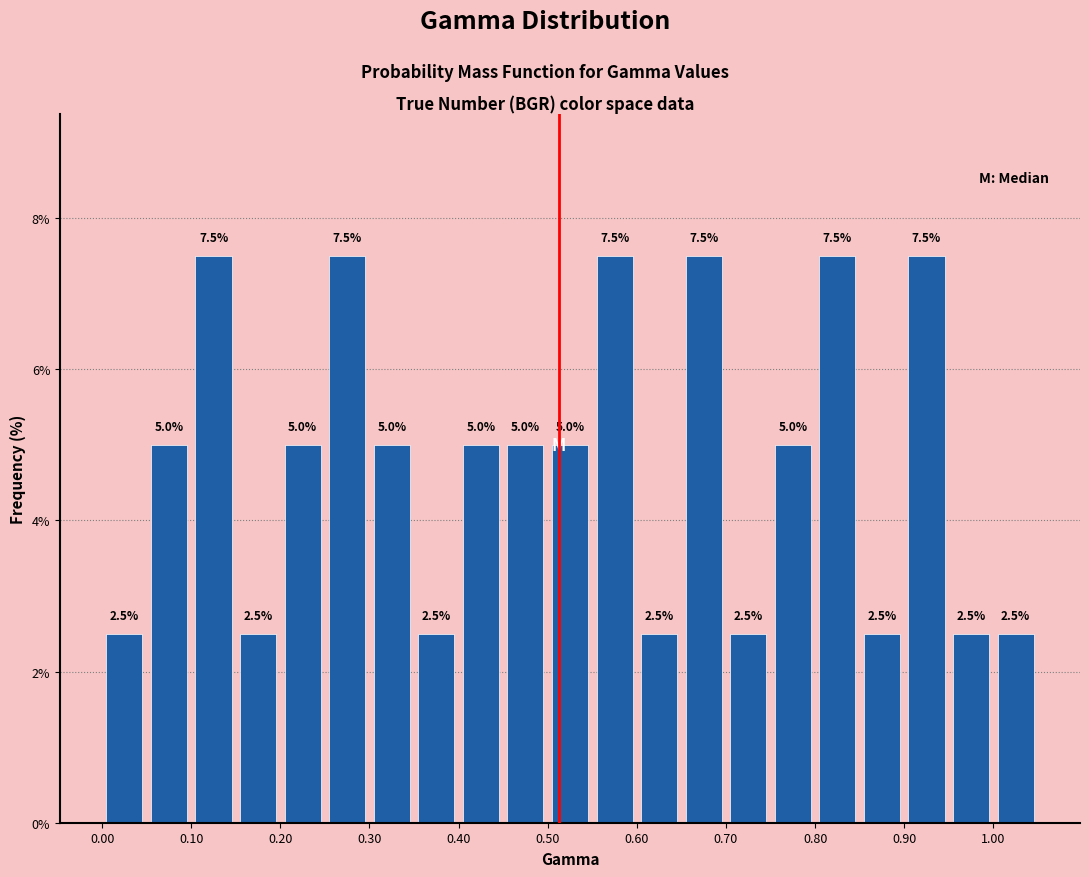

Reading left to right, list every bar in this chart as the range it spans on the x-axis followed by its height.

0.00 to 0.05: 2.5
0.05 to 0.10: 5.0
0.10 to 0.15: 7.5
0.15 to 0.20: 2.5
0.20 to 0.25: 5.0
0.25 to 0.30: 7.5
0.30 to 0.35: 5.0
0.35 to 0.40: 2.5
0.40 to 0.45: 5.0
0.45 to 0.50: 5.0
0.50 to 0.55: 5.0
0.55 to 0.60: 7.5
0.60 to 0.65: 2.5
0.65 to 0.70: 7.5
0.70 to 0.75: 2.5
0.75 to 0.80: 5.0
0.80 to 0.85: 7.5
0.85 to 0.90: 2.5
0.90 to 0.95: 7.5
0.95 to 1.00: 2.5
1.00 to 1.05: 2.5